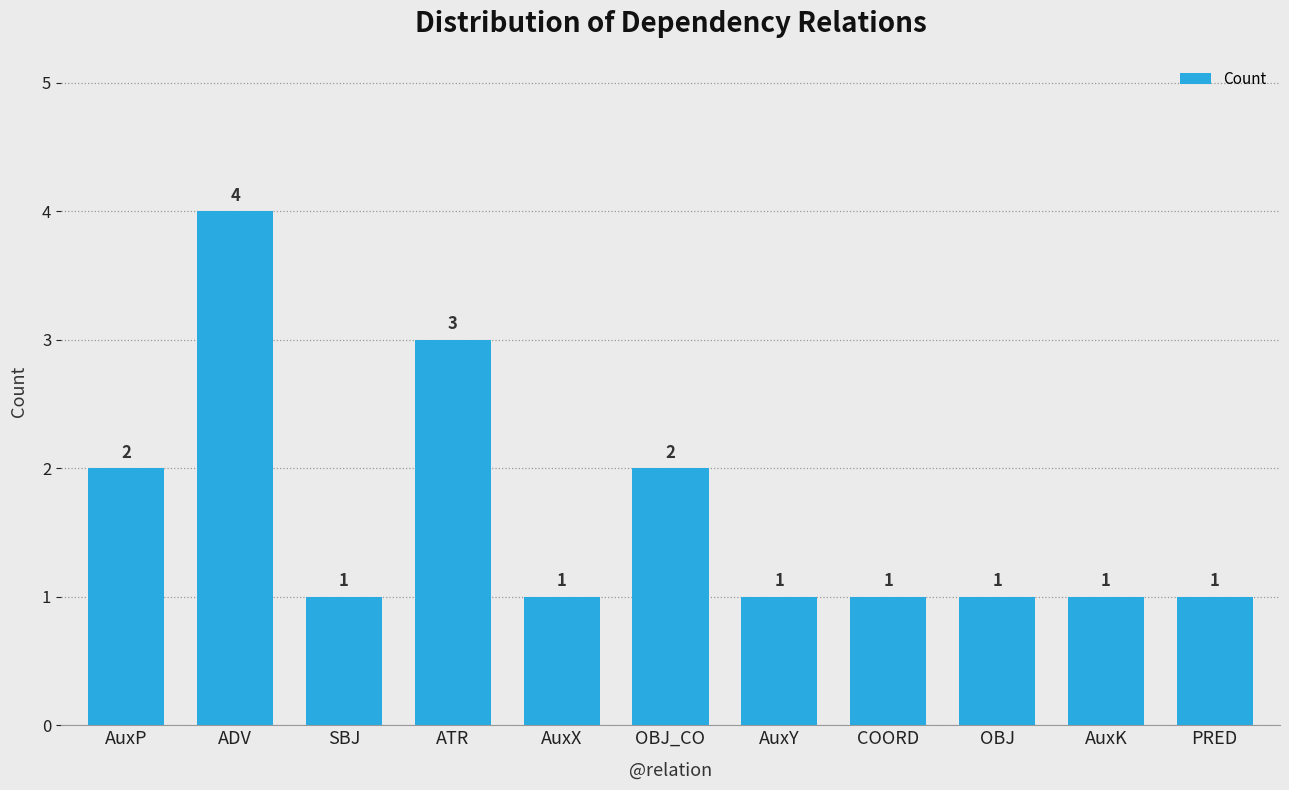

What is the sum of all values?

18